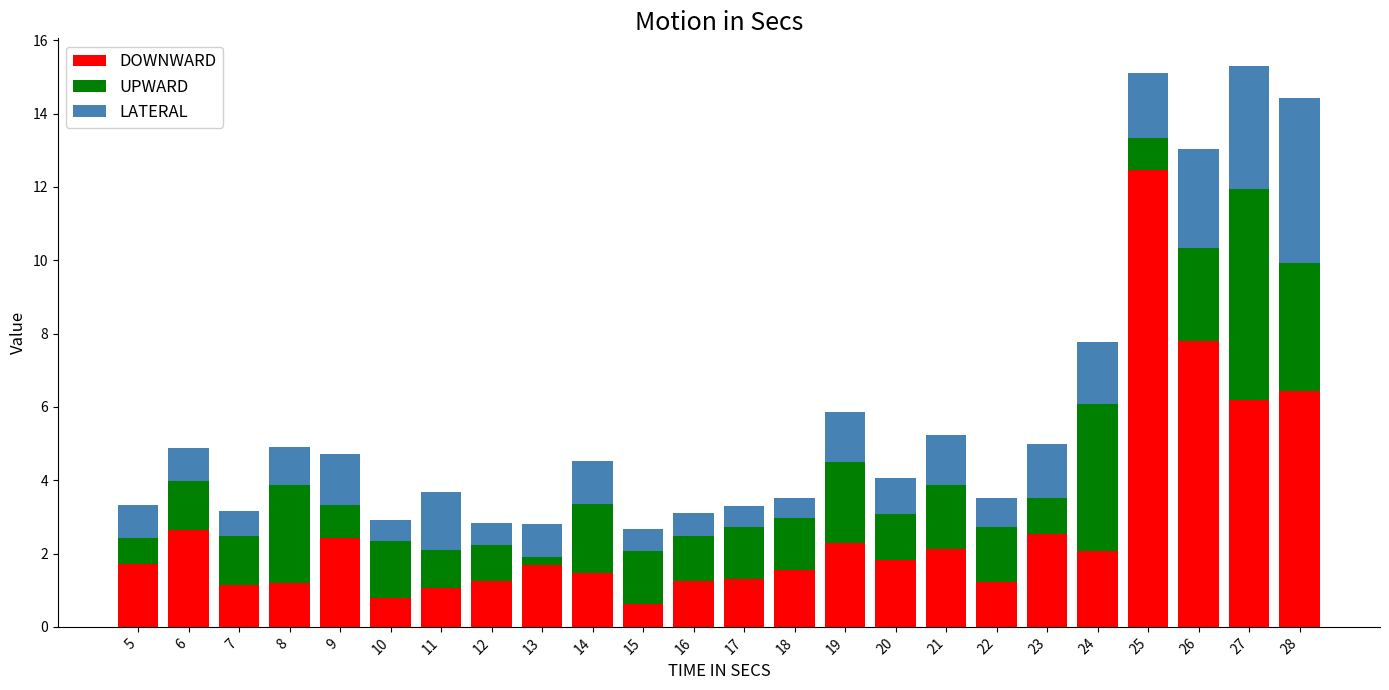

What is the sum of all DOWNWARD values?

65.1